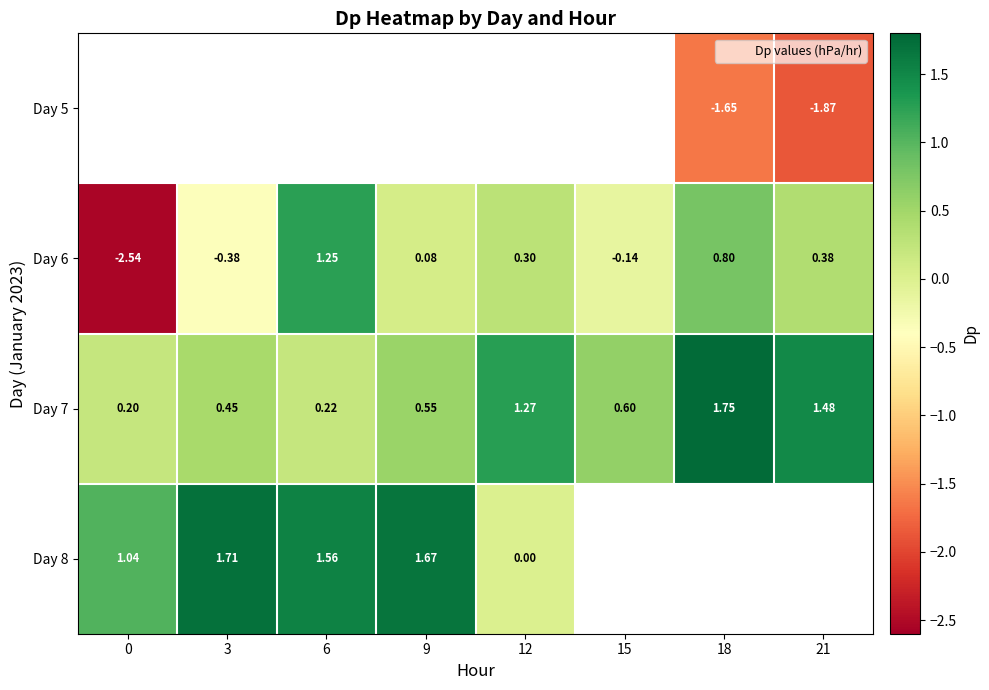

How many data points in Day 6 are less than 0?

3